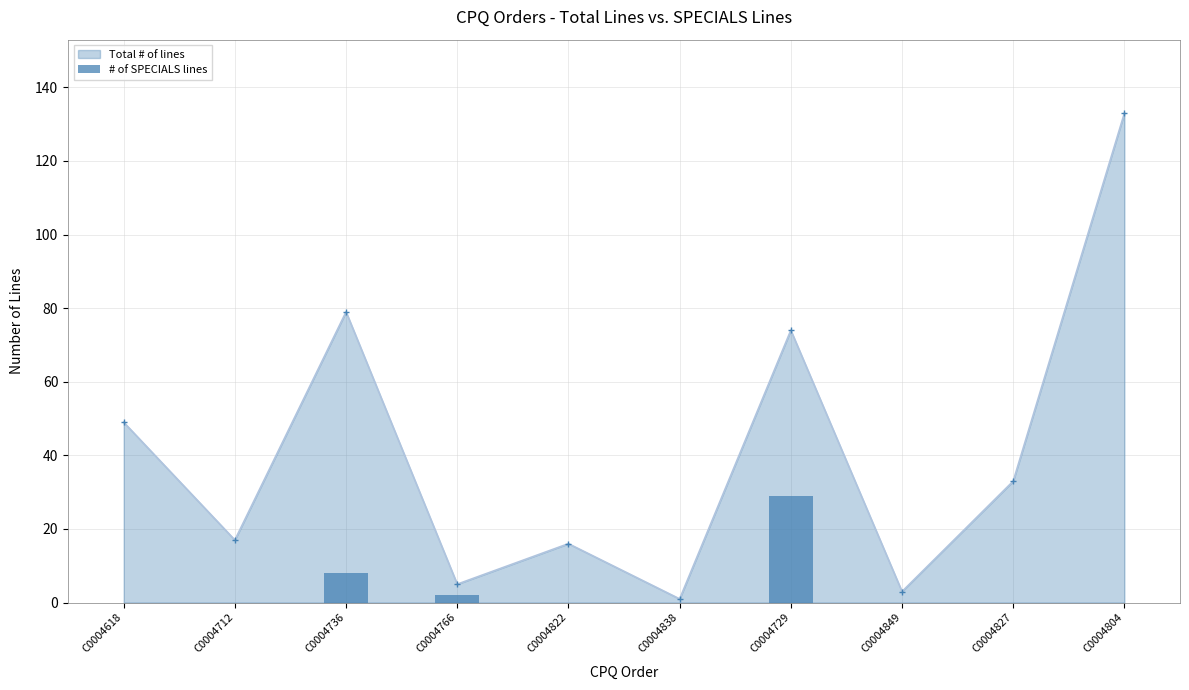

Reading right to left, extract all data points from this chart.

0	0	0	29	0	0	2	8	0	0